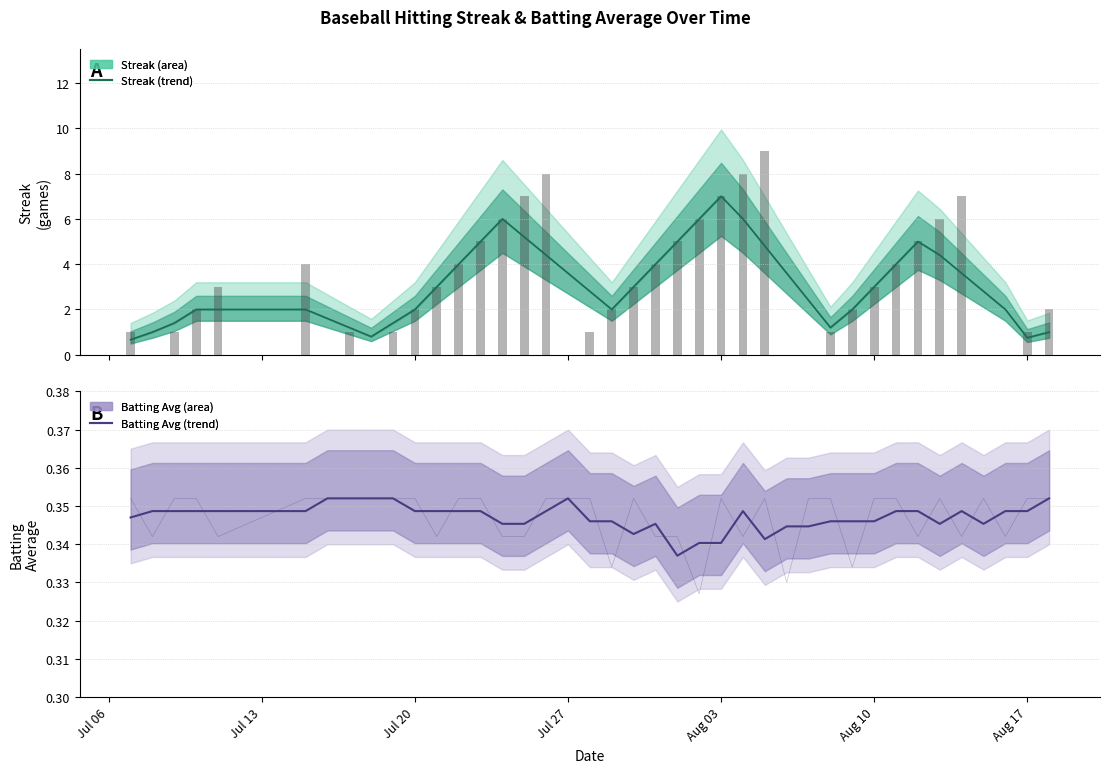

How many groups of bars are there?

40